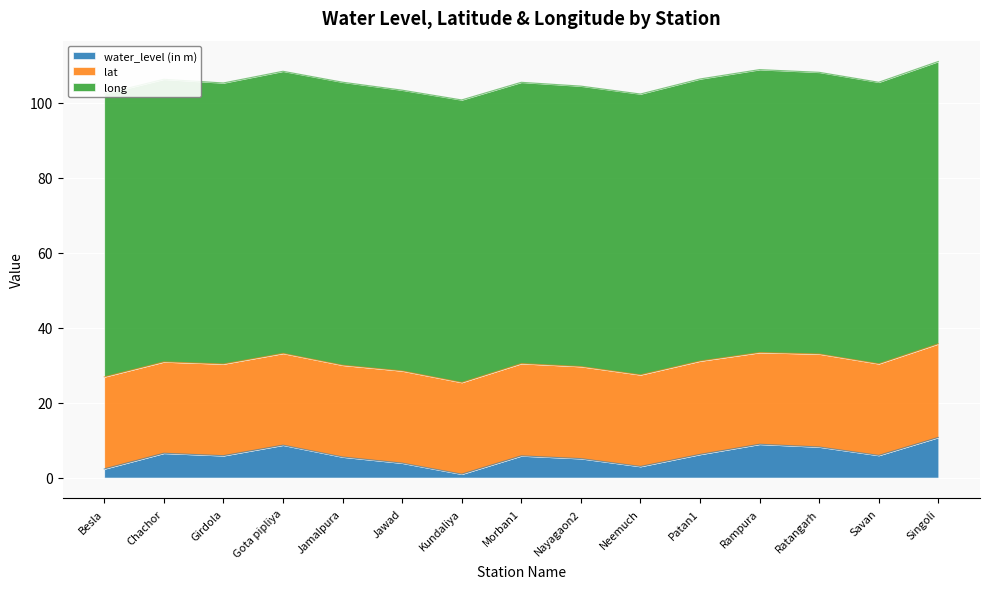

What is the label of the 10th point from the left?

Neemuch